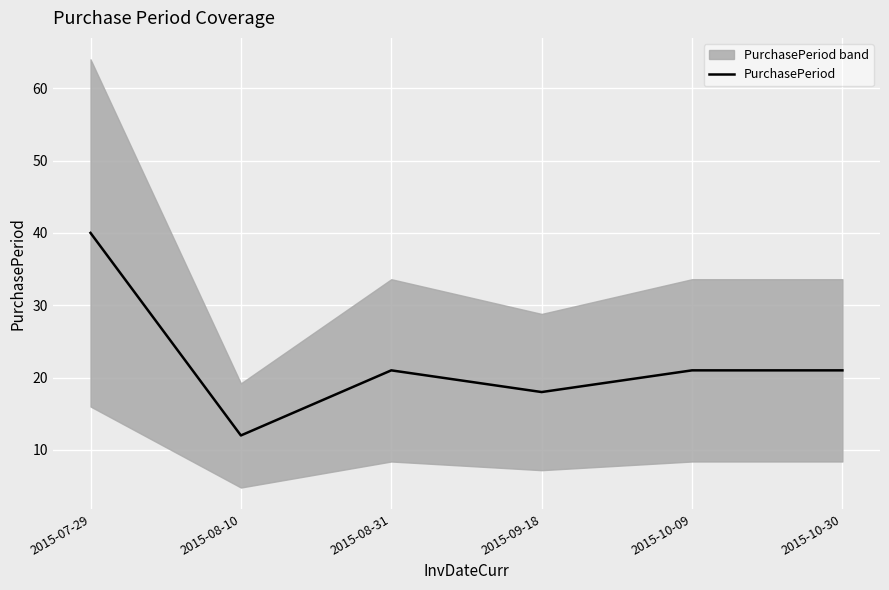

Count the values in the range 18 to 21.

4